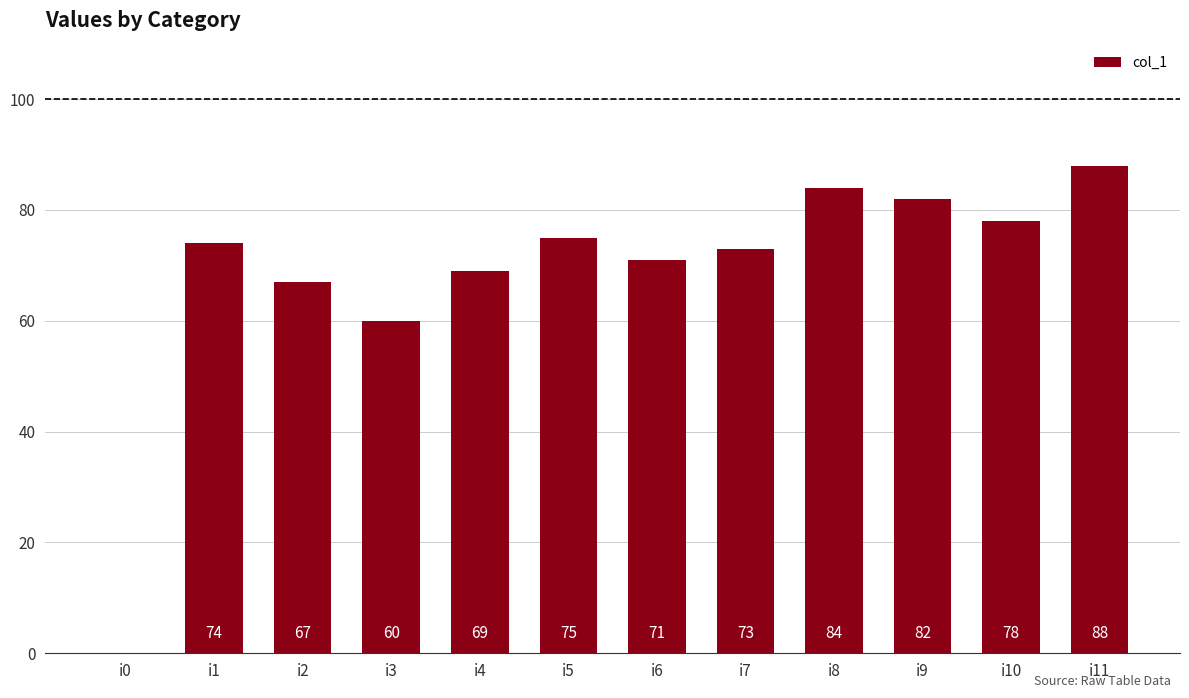

True or false: the data shows 60 at i3.

True